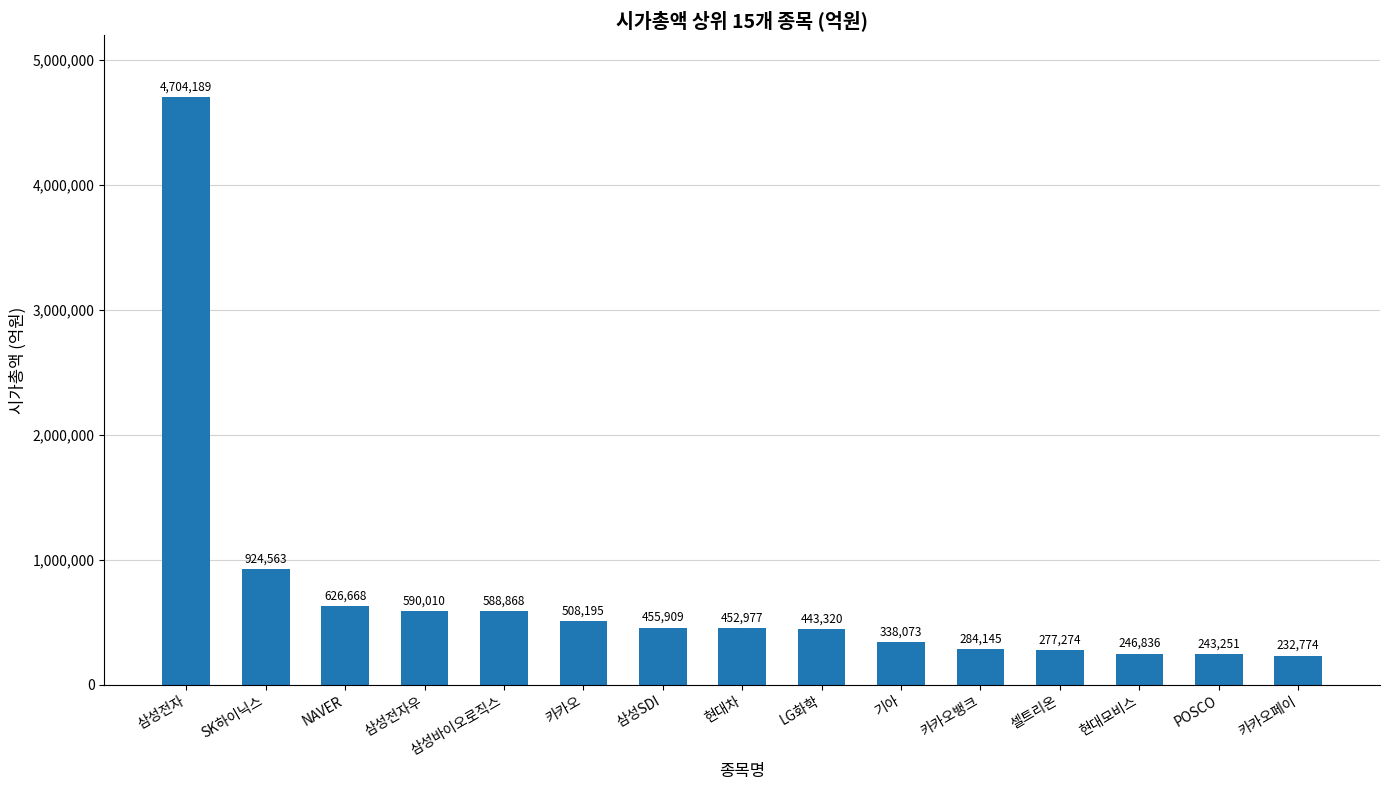

What is the change in value from 삼성전자 to 기아?

-4366116